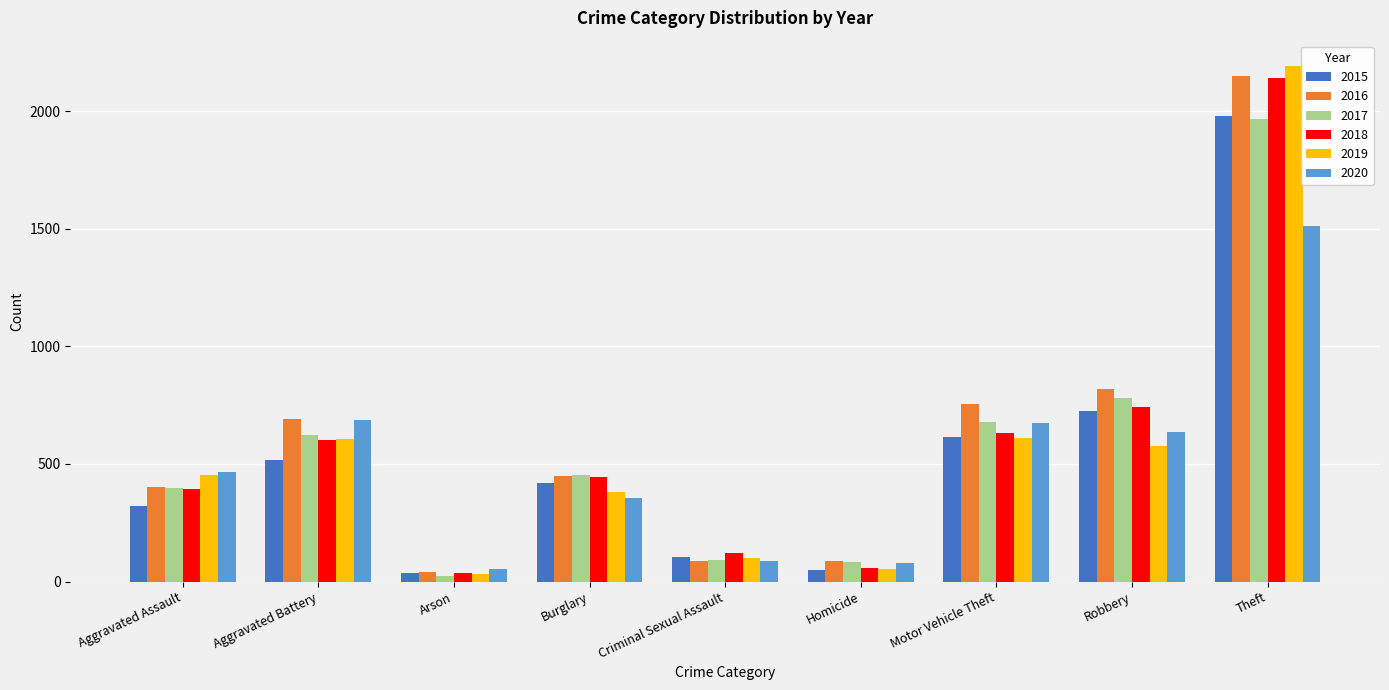

Which category has the highest value in the 2015 series?

Theft